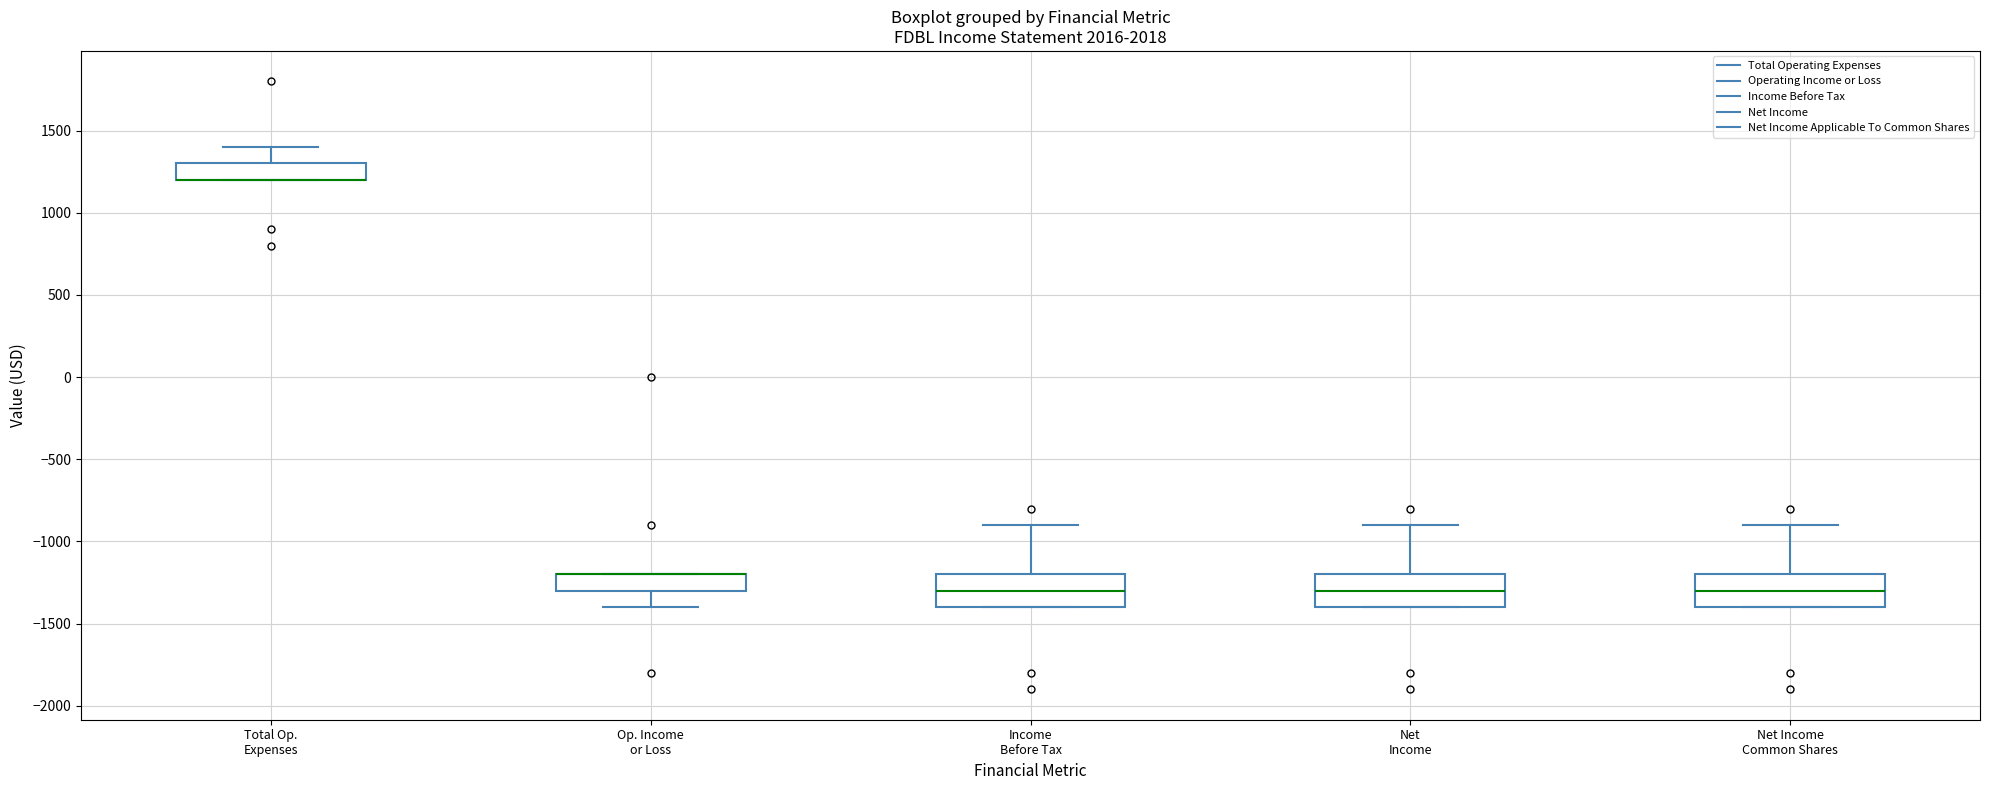

Where is the lower edge of the box for Op. Income or Loss on the y-axis? The values are not printed on the chart, so give them approximately, as read against the axis.

-1300